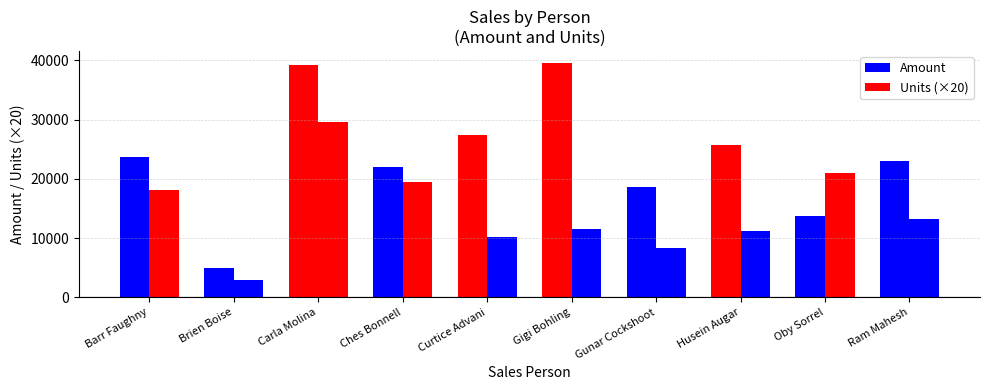

Which series changed the most between Barr Faughny and Ram Mahesh?

Units (×20)